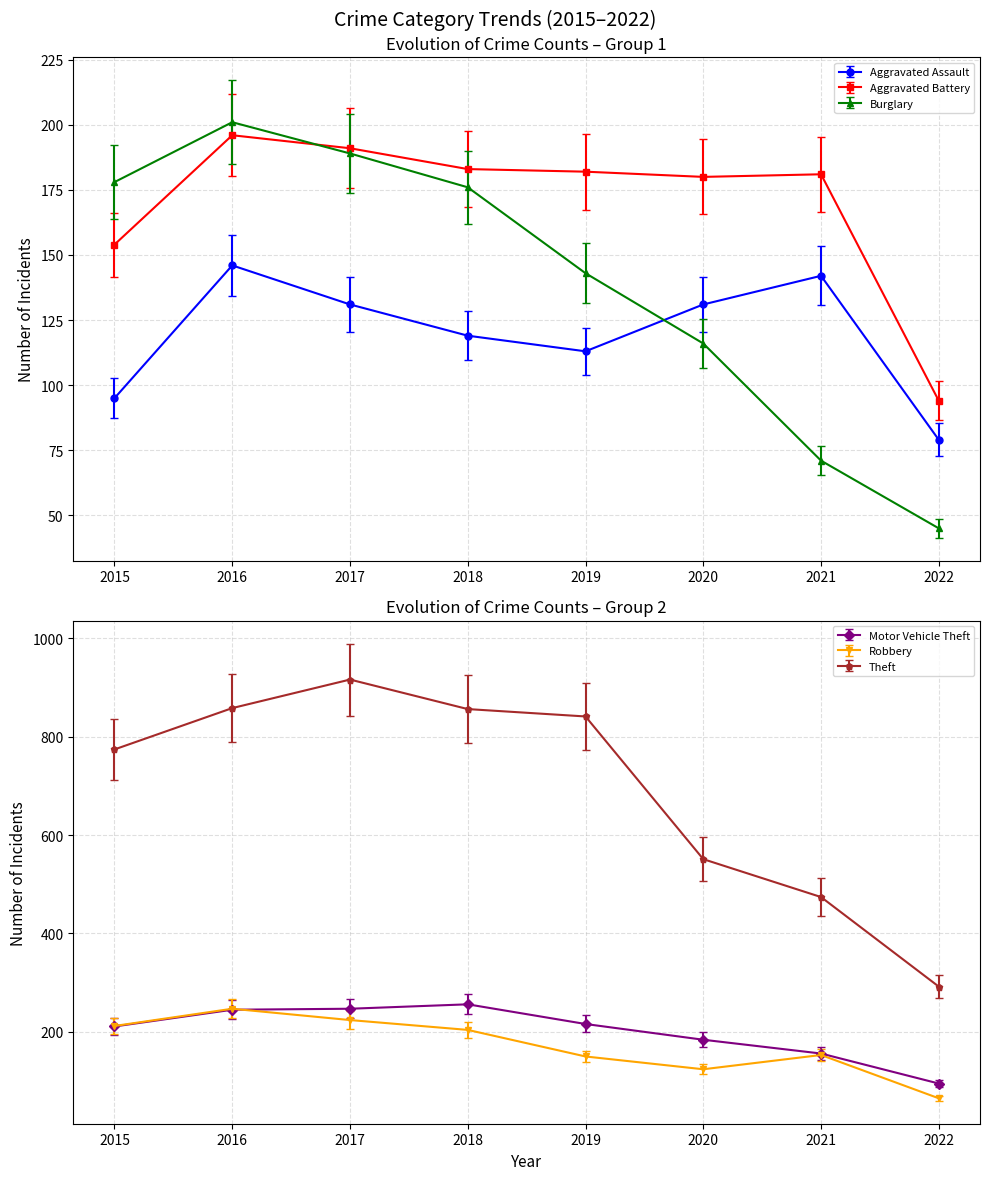

How many lines are shown in the chart?

6